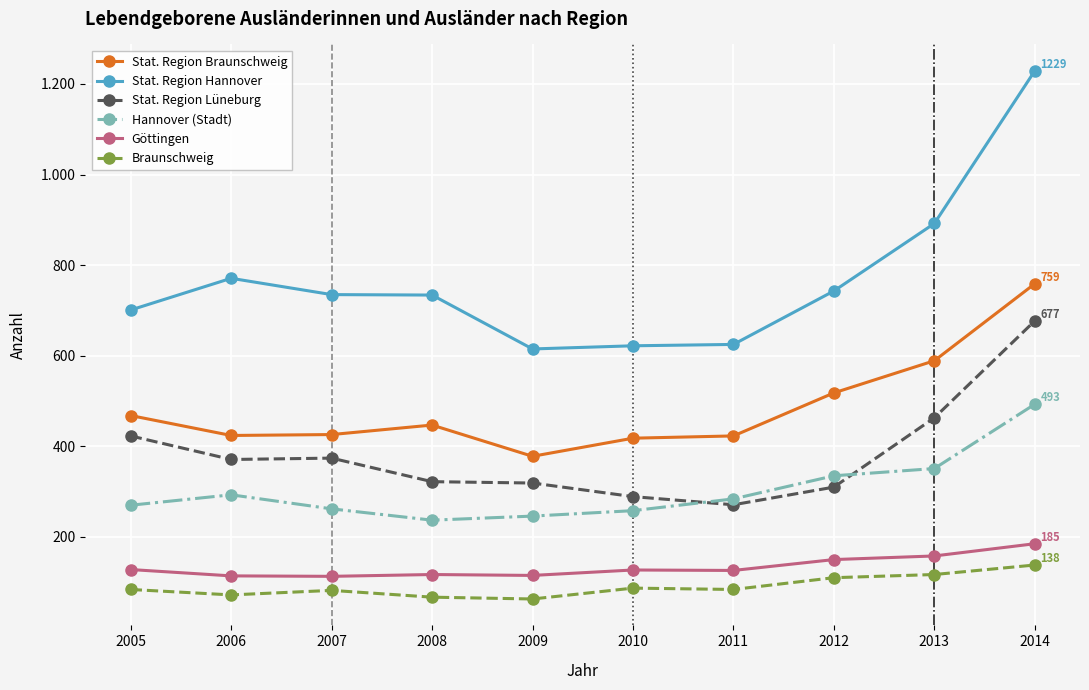

What is the total value across all series at 2006?

2045